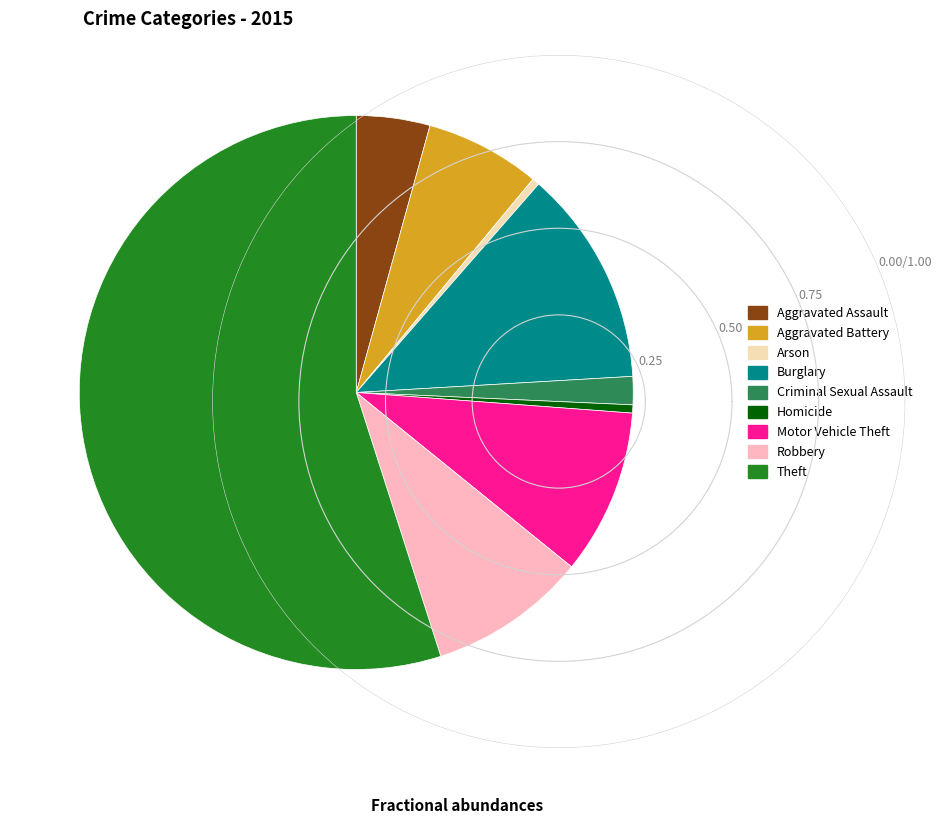

Between Motor Vehicle Theft and Aggravated Battery, which is larger?

Motor Vehicle Theft